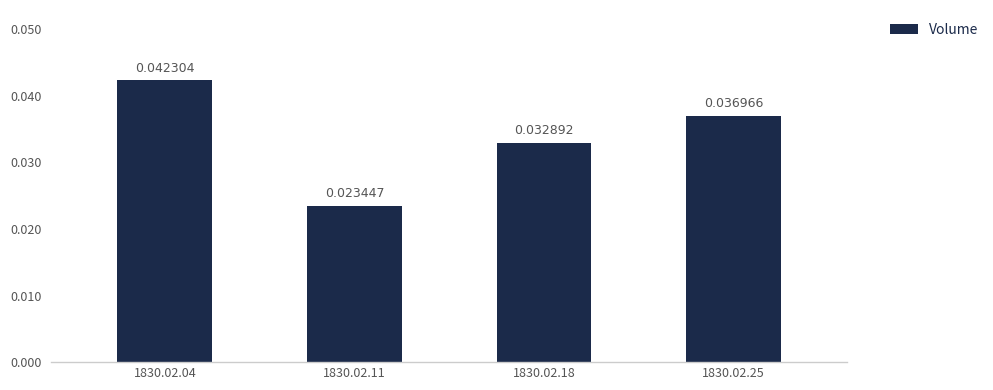

Rank the categories by value from lowest to highest.

1830.02.11, 1830.02.18, 1830.02.25, 1830.02.04